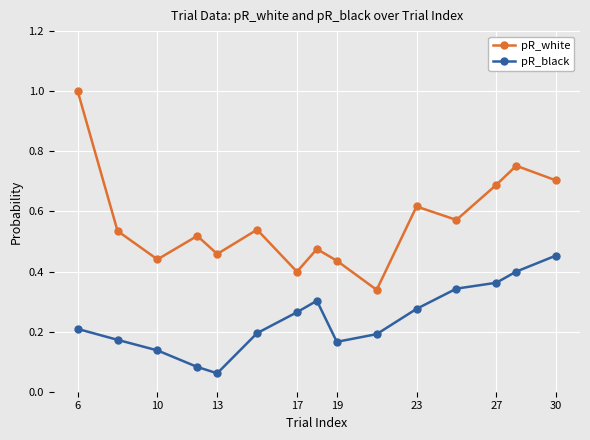

True or false: pR_white and pR_black cross at least once.

False